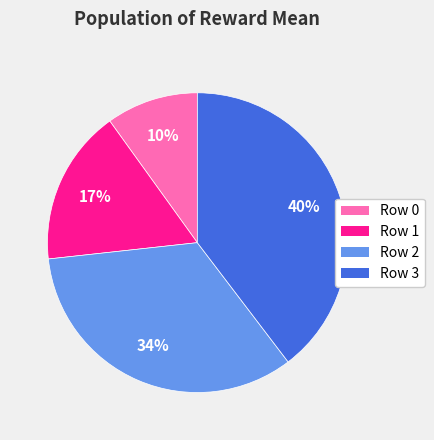

To the nearest percent, what percentage of the pie is Row 0?

10%